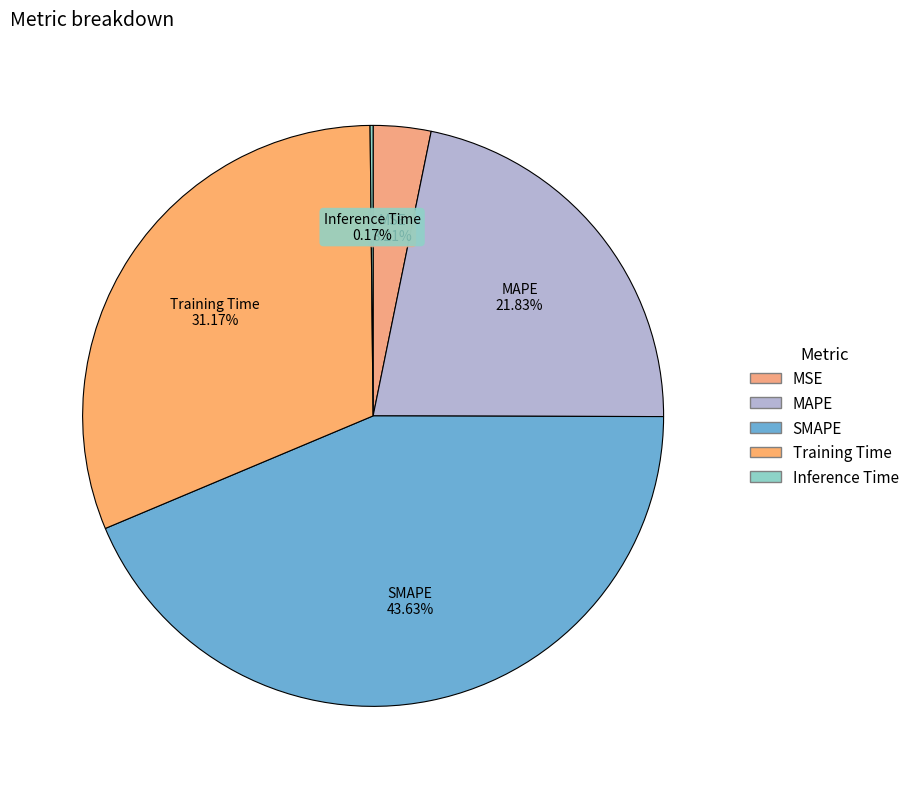

What percentage is the MAPE slice, to the nearest percent?

22%